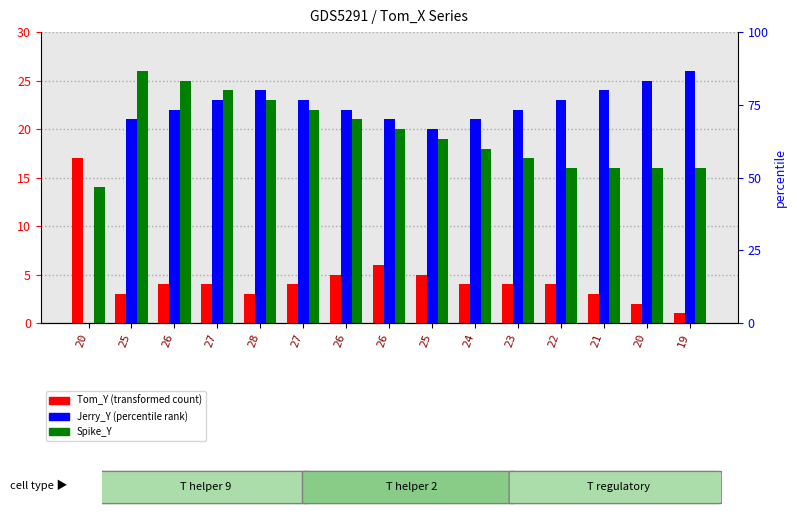

At which label does Jerry_Y first exceed 22?

27